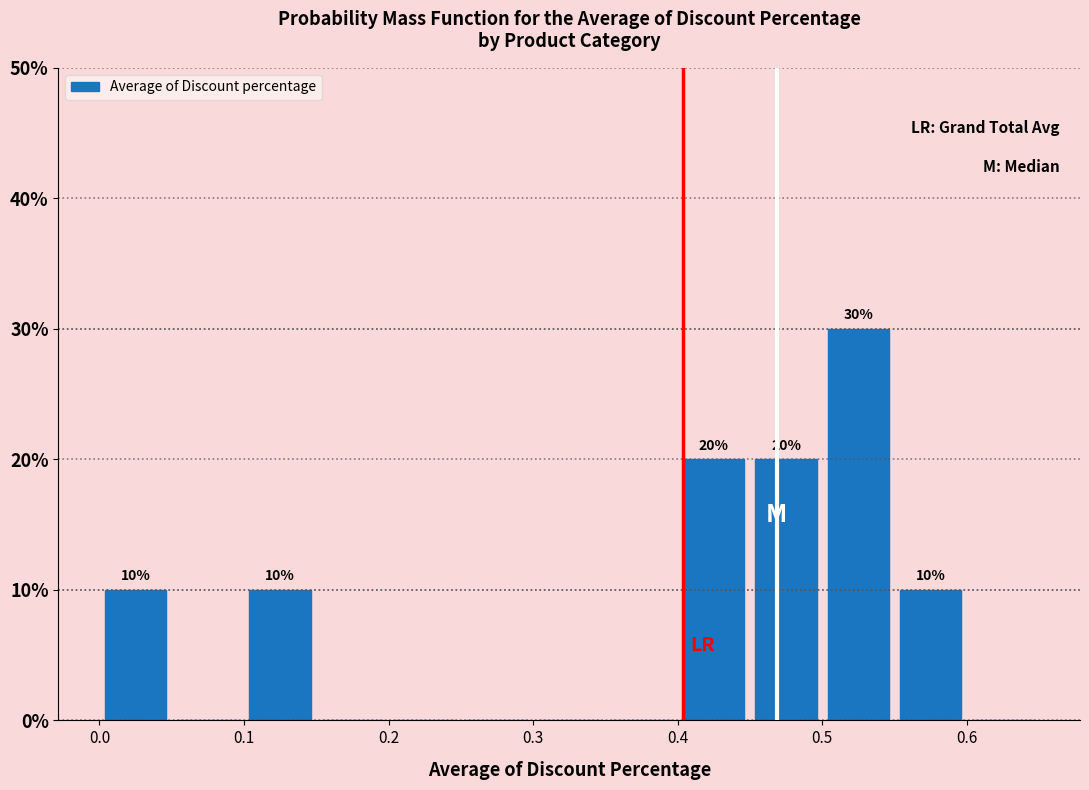

Which range on the x-axis has the tallest bar?

0.50 to 0.55